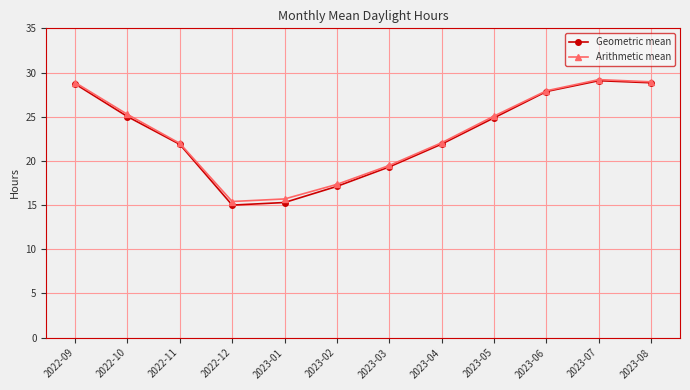

Is it true that Arithmetic mean equals 47.8 at 2022-09?

False